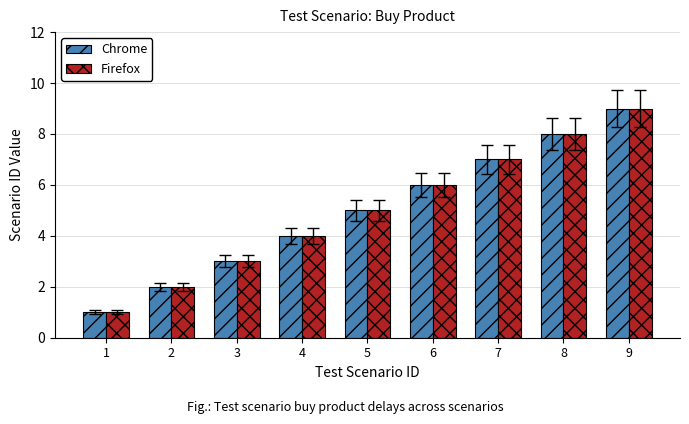

What is the total value across all series at 1?

2